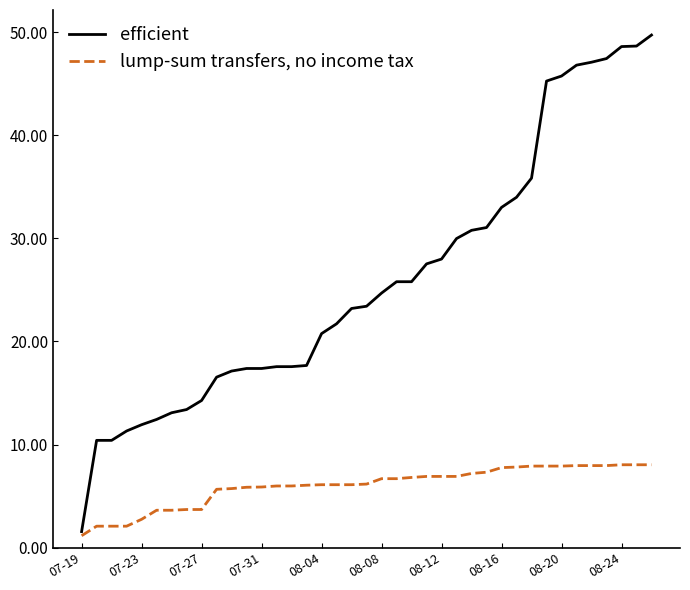

Which series has the largest range (max minus min)?

efficient